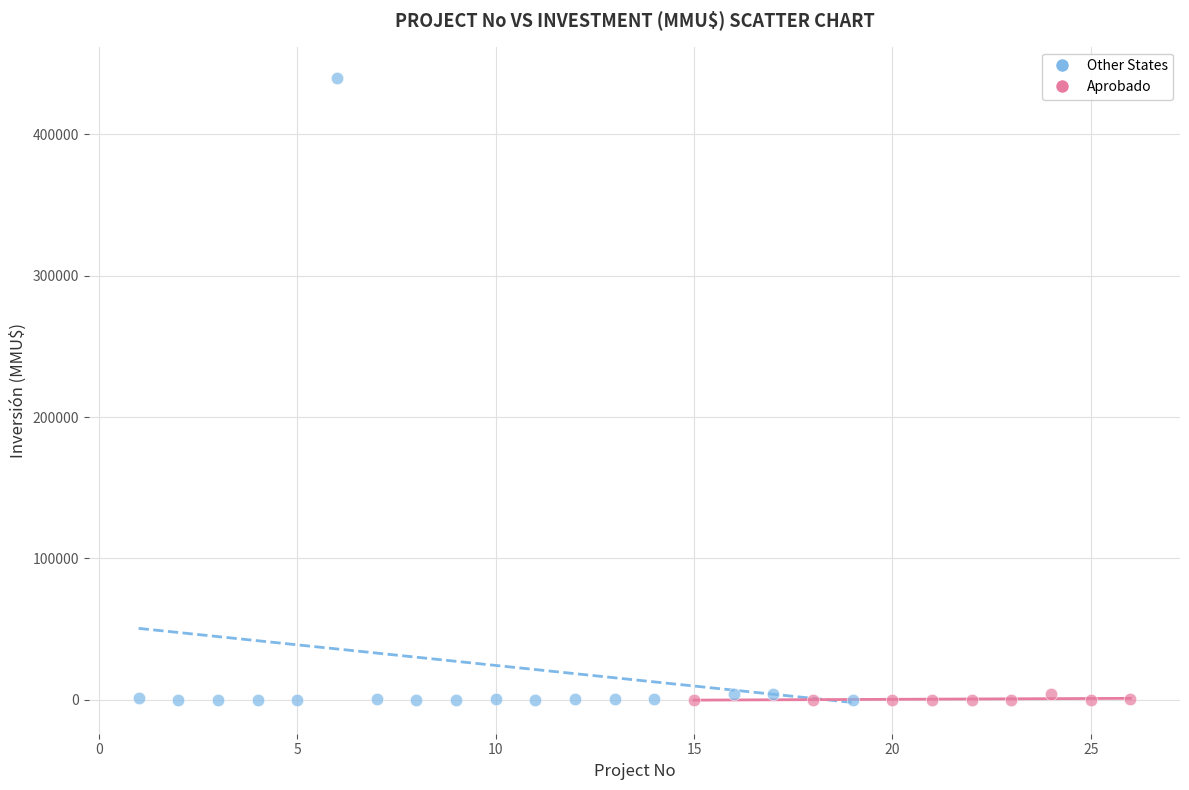

Which series reaches the maximum Y coordinate?

Other States